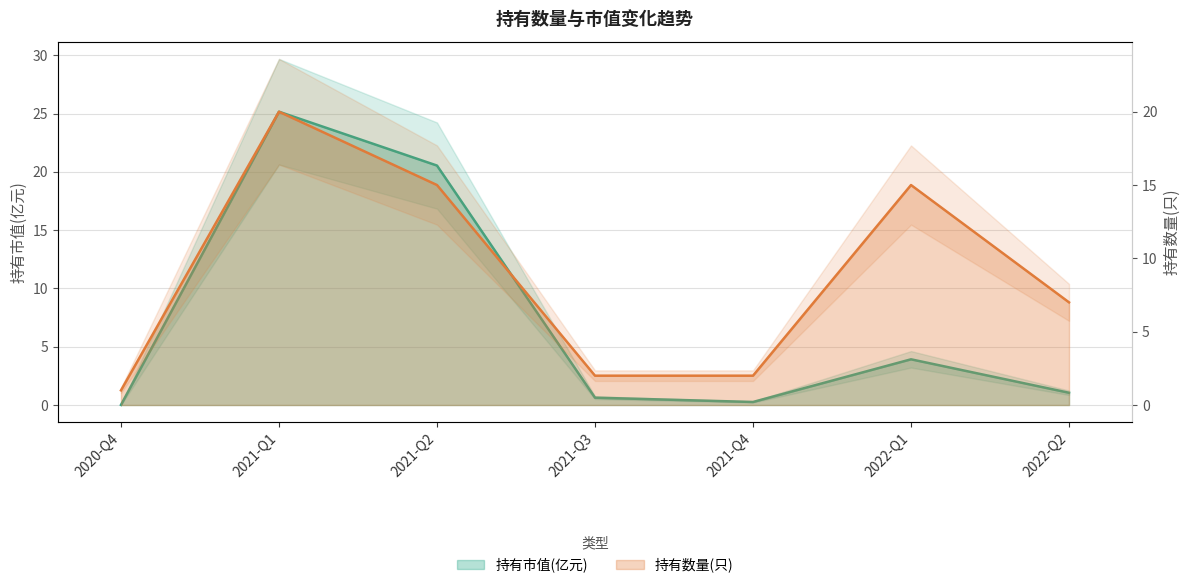

At which category is the sum across all series the highest?

2021-Q1